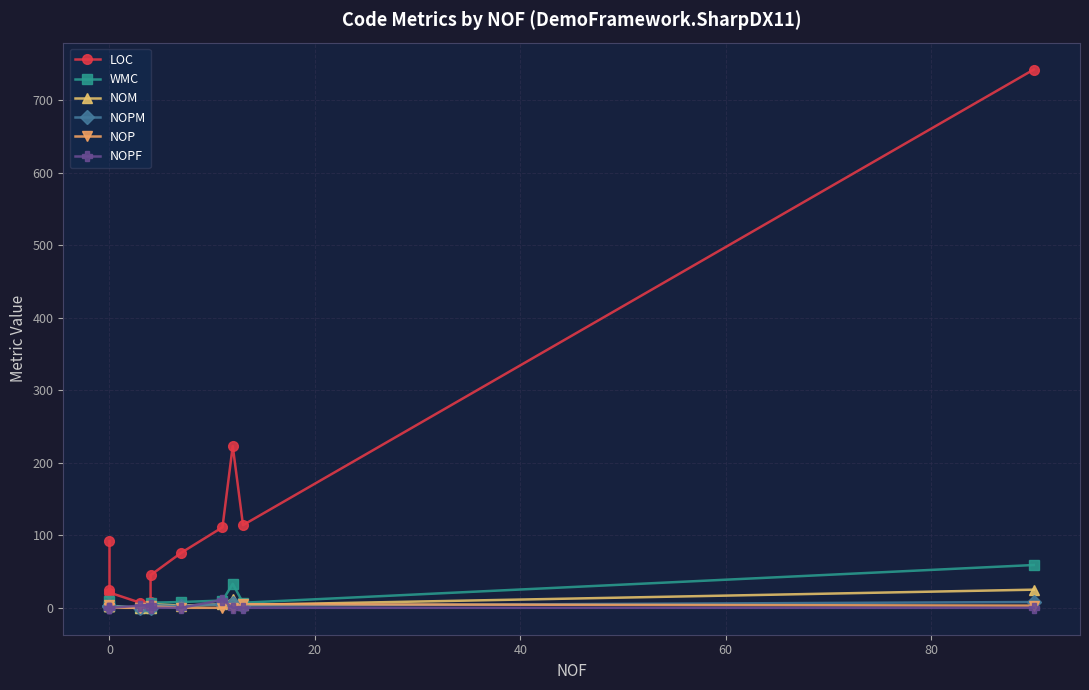

After their last crossing, which series has the higher values: NOP or NOPM?

NOPM